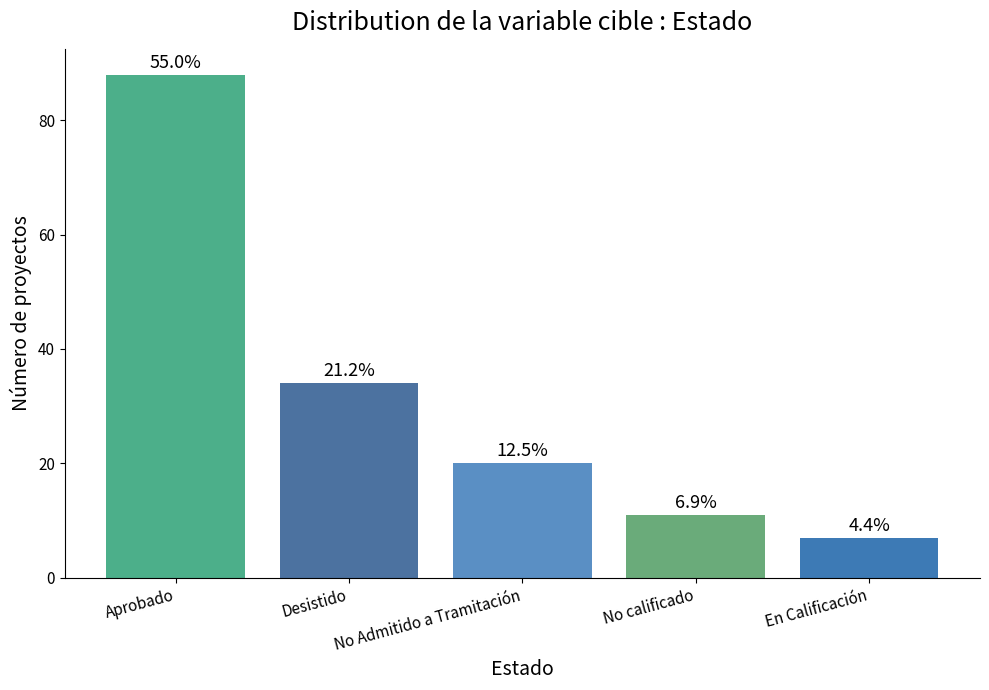

How many bars are there in total?

5